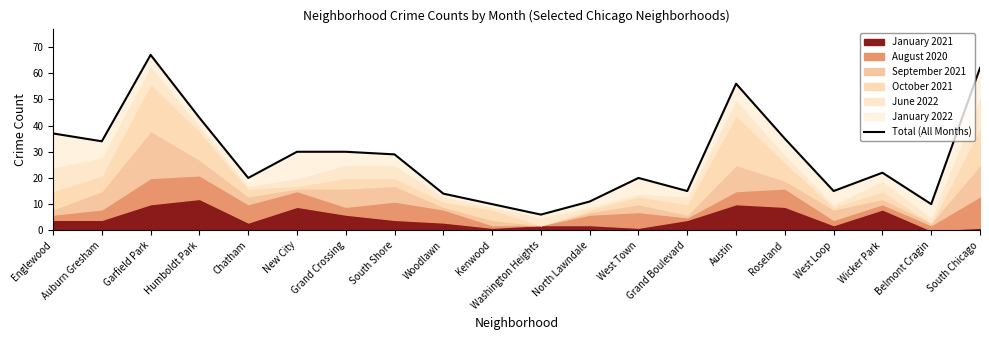

Reading left to right, transcribe all the data shown in this chart.

37	34	67	43	20	30	30	29	14	10	6	11	20	15	56	35	15	22	10	62